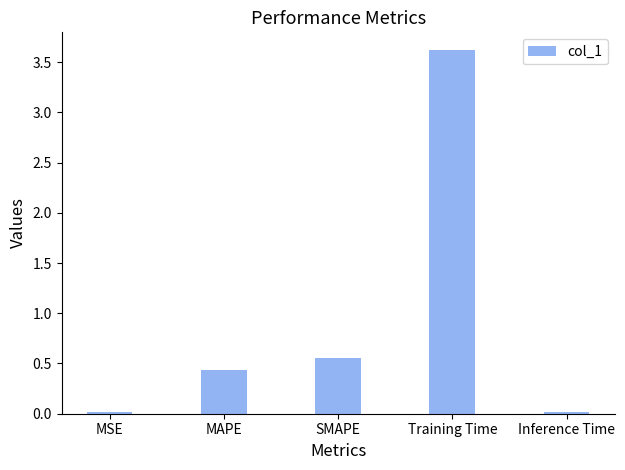

What is the label of the 2nd bar from the left?

MAPE